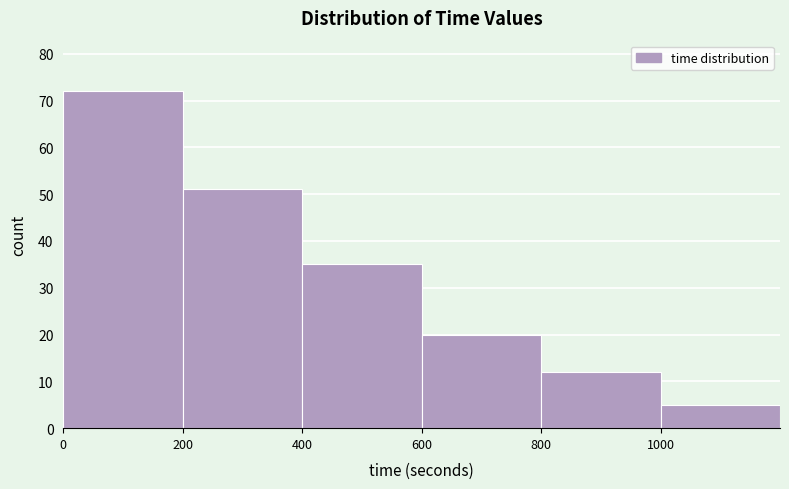

Reading left to right, list every bar in this chart as the range it spans on the x-axis followed by its height. The values are not printed on the chart, so give them approximately, as read against the axis.

0 to 200: 72
200 to 400: 51
400 to 600: 35
600 to 800: 20
800 to 1000: 12
1000 to 1200: 5